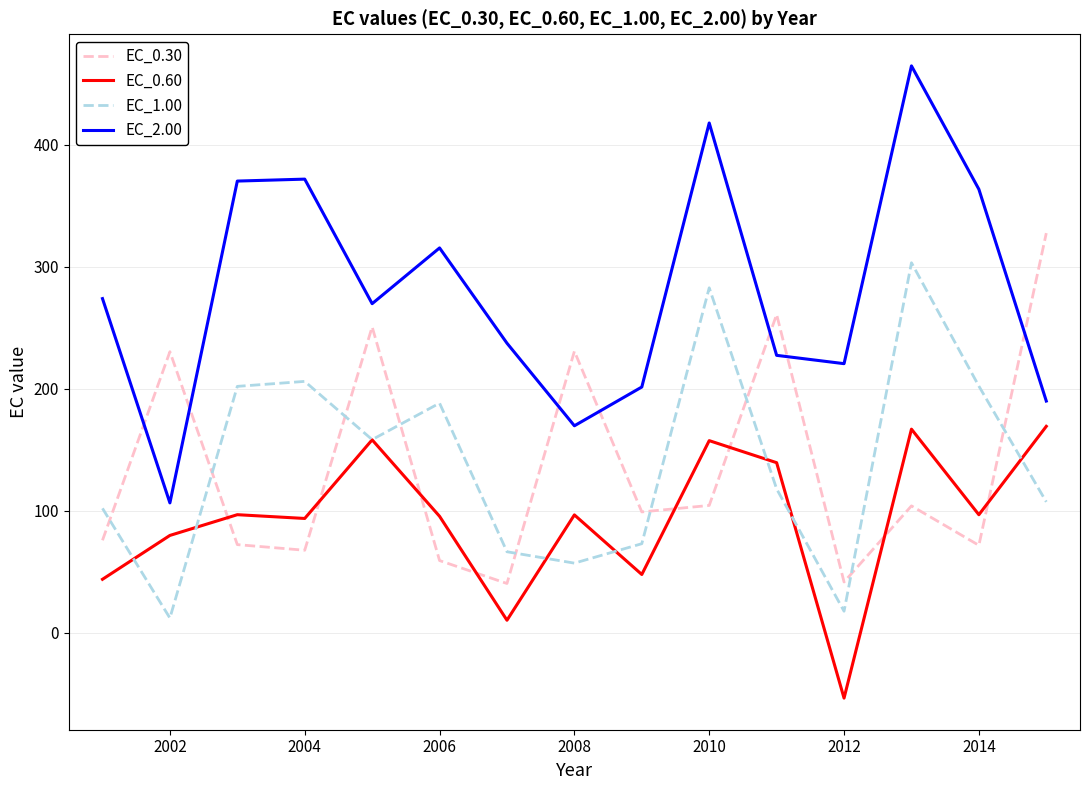

What is the maximum value for EC_0.30?

327.7